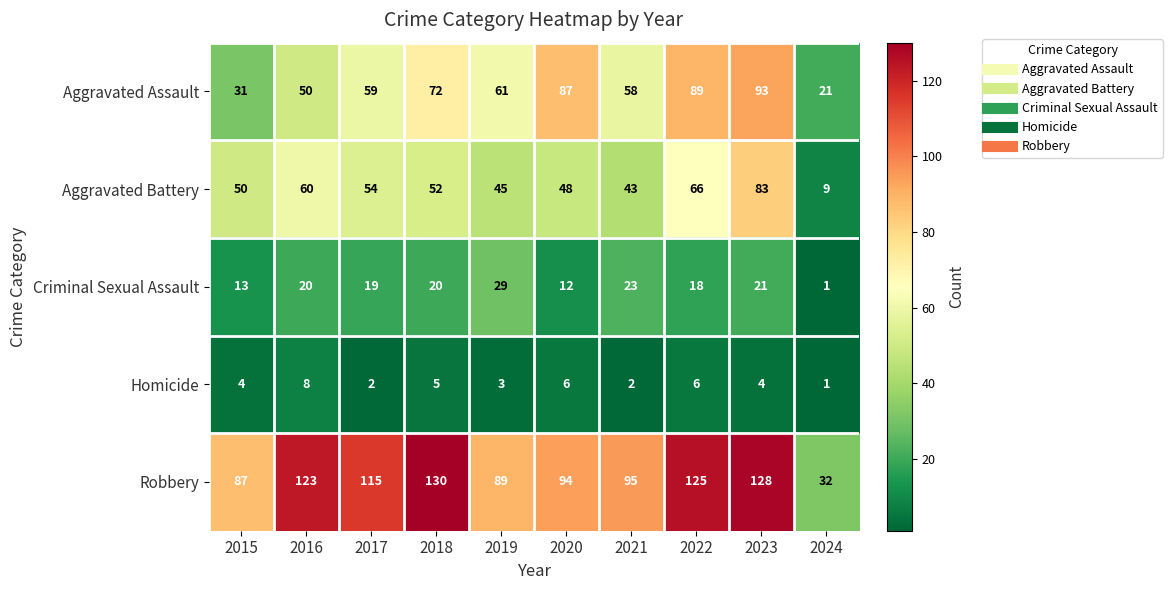

What is the minimum value shown in the chart?

1